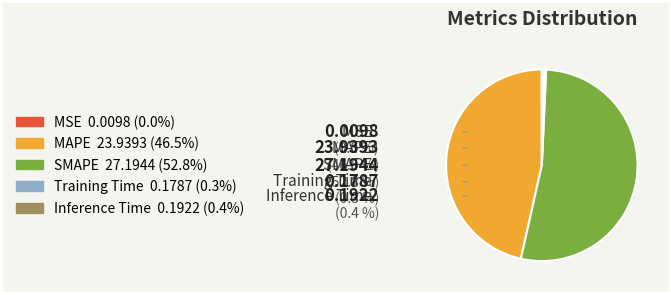

Between Training Time and SMAPE, which is larger?

SMAPE